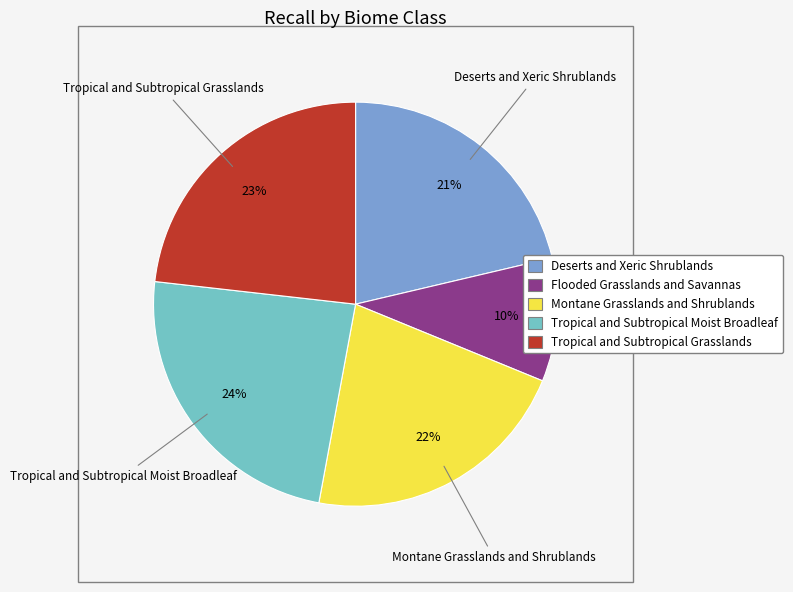

To the nearest percent, what is the average slice percentage?

20%